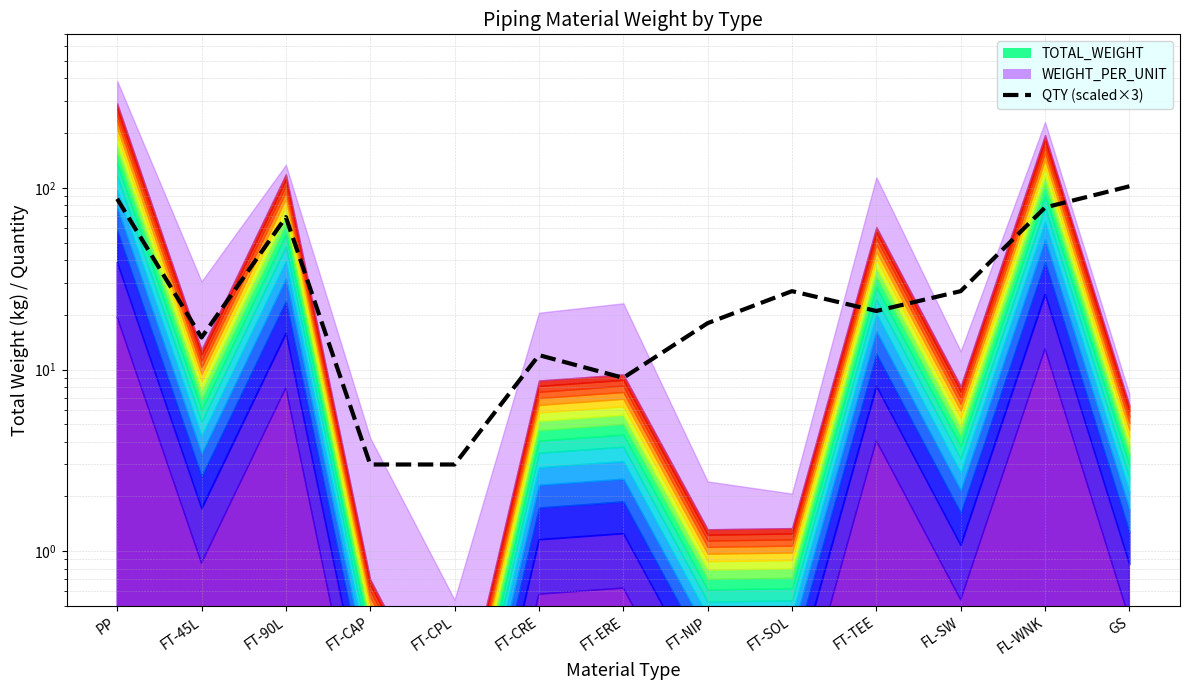

List the labels in order of value, largest first.

GS, PP, FL-WNK, FT-90L, FT-SOL, FL-SW, FT-TEE, FT-NIP, FT-45L, FT-CRE, FT-ERE, FT-CAP, FT-CPL